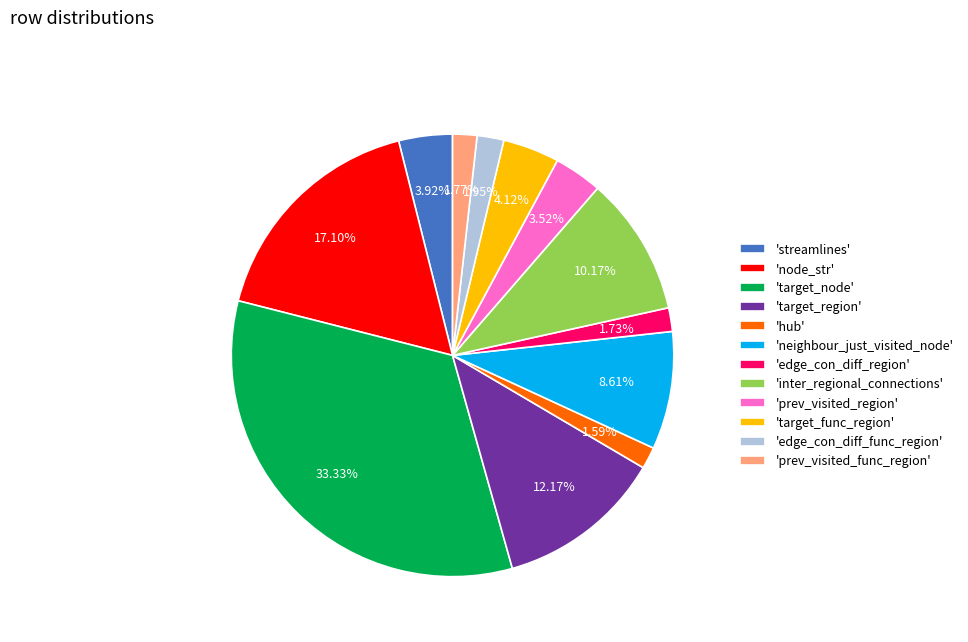

Do 'streamlines' and 'target_func_region' together represent more than half of the pie?

No